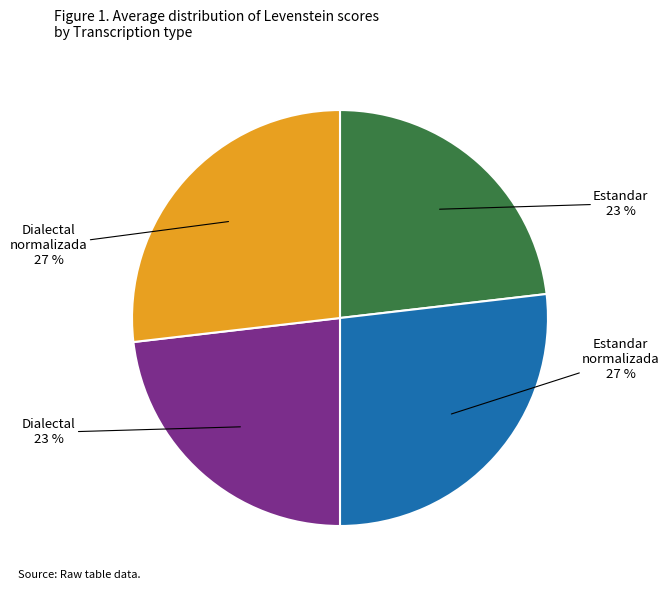

Does any single category account for the majority?

No